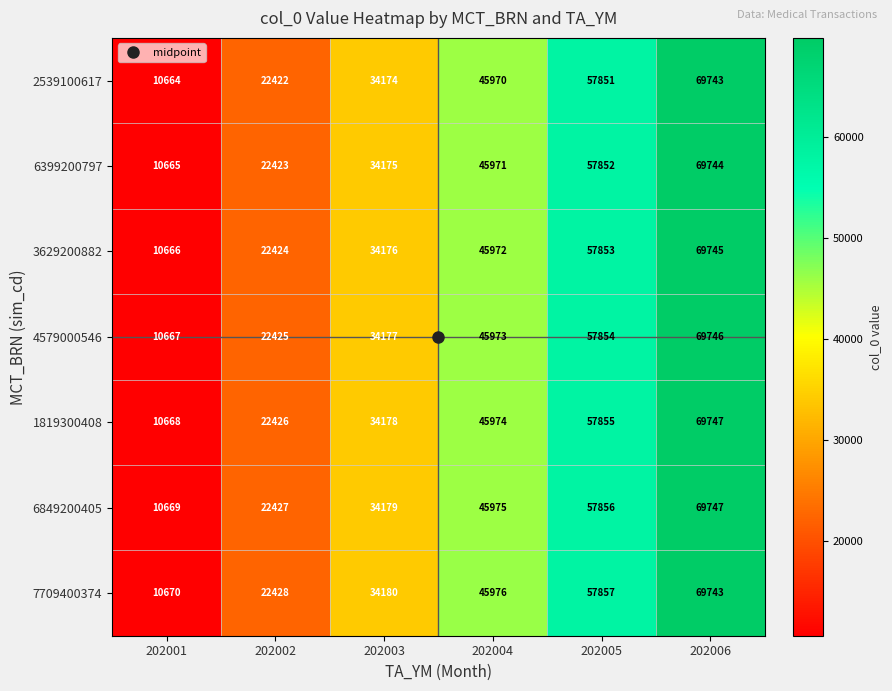

Count the 6399200797 values in the range 22423 to 57852.

4